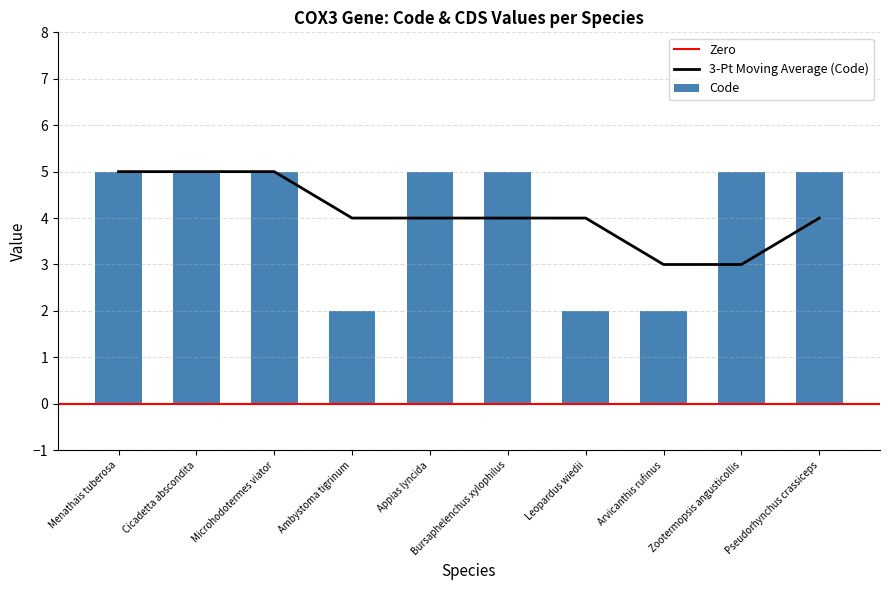

Are the bars grouped side by side (vs. stacked)?

No